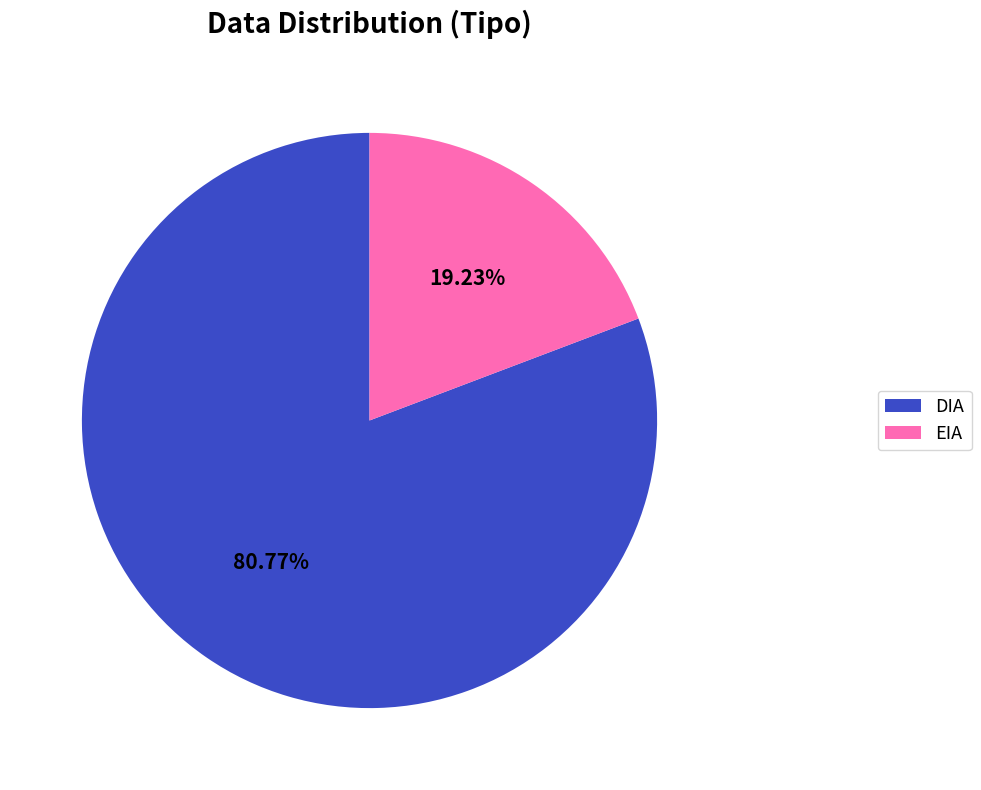

Does EIA represent more than half of the total?

No